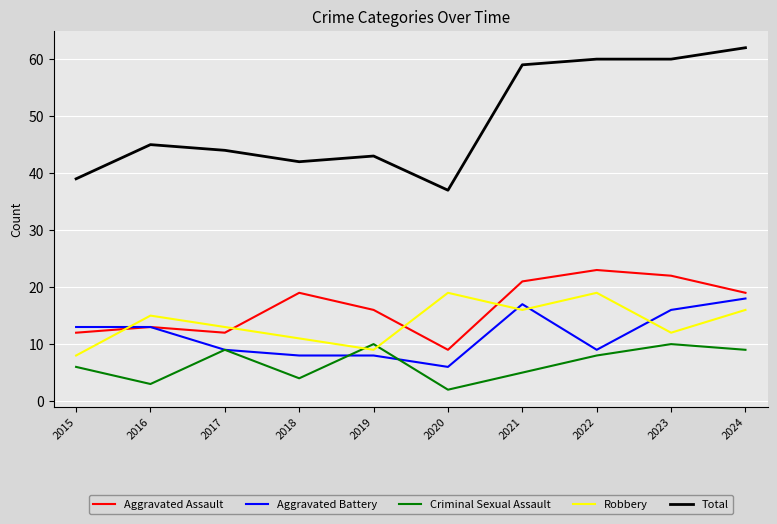

True or false: Total has a value of 90 at 2022.

False